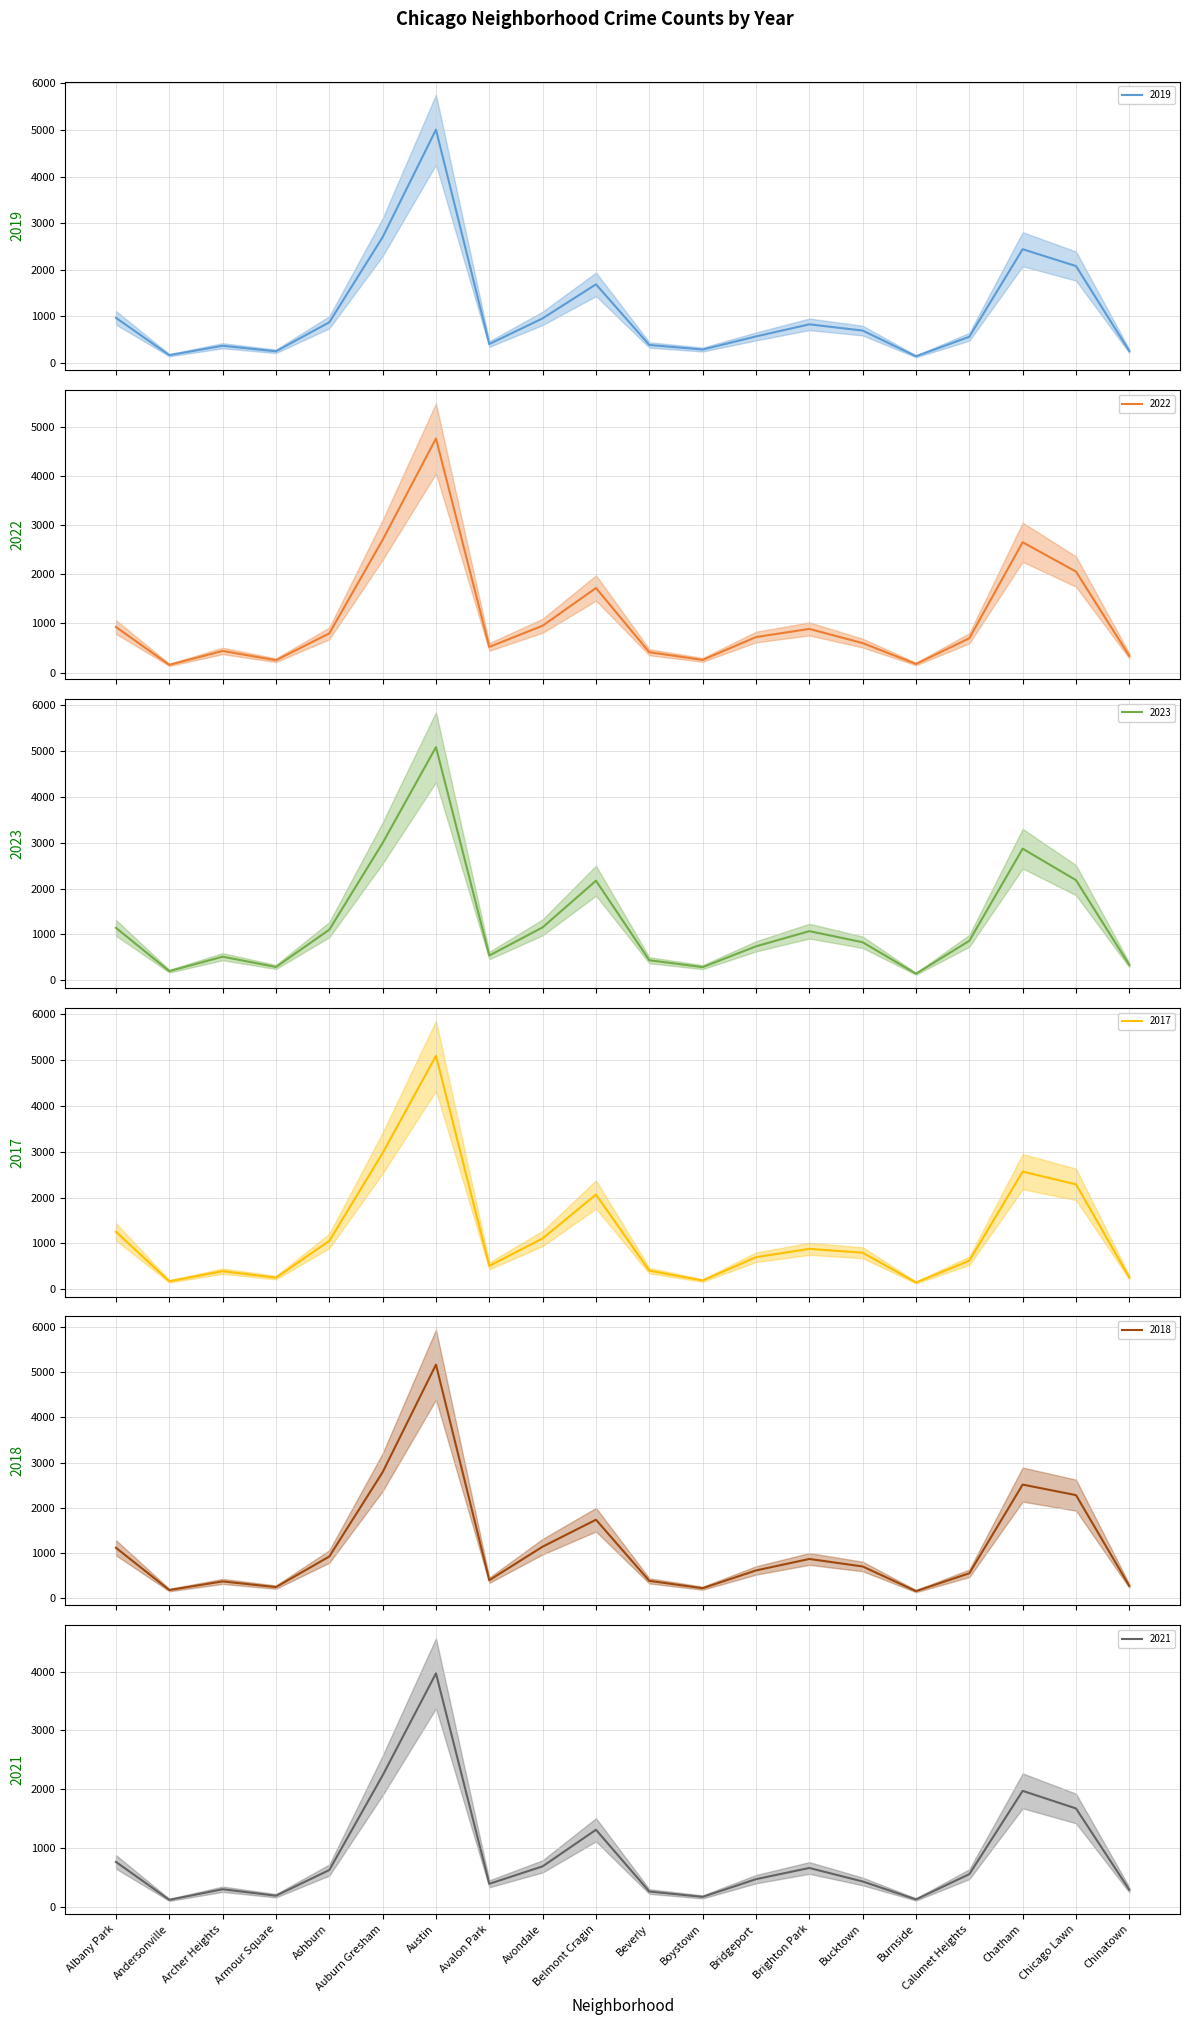

What is the total value across all series at Armour Square?

1483